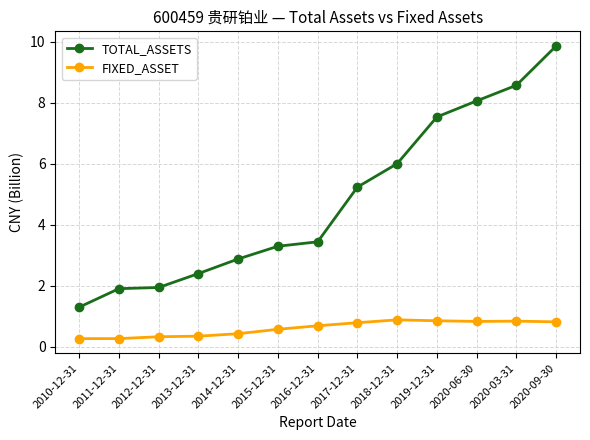

True or false: FIXED_ASSET has a value of 1.4 at 2020-06-30.

False